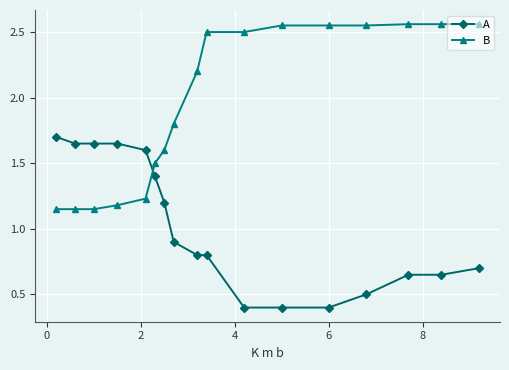

What is the minimum value shown in the chart?

0.4